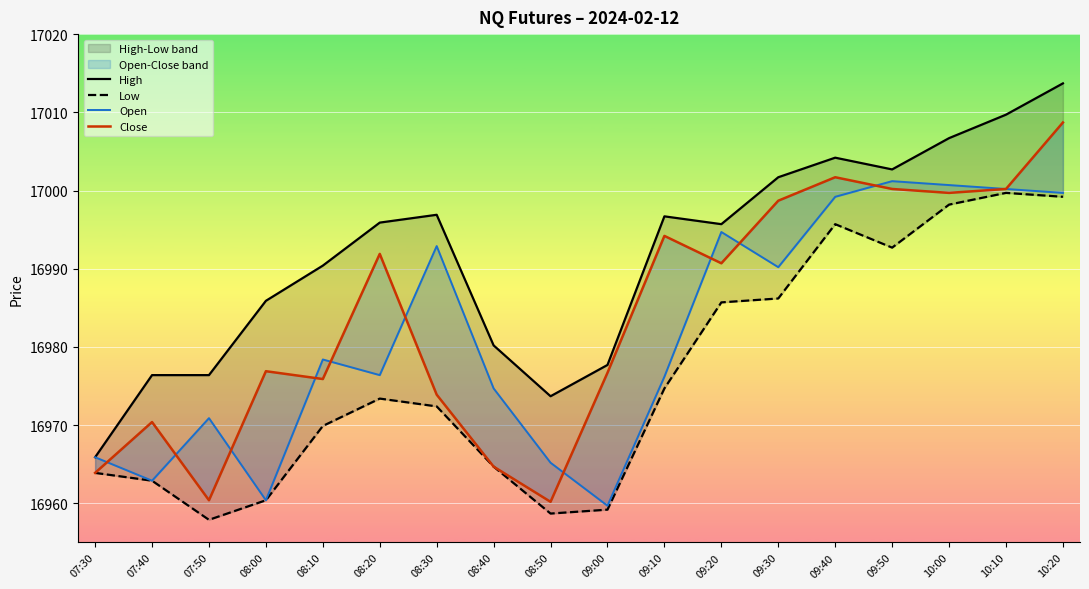

Is it true that Low equals 28228.9 at 07:30?

False